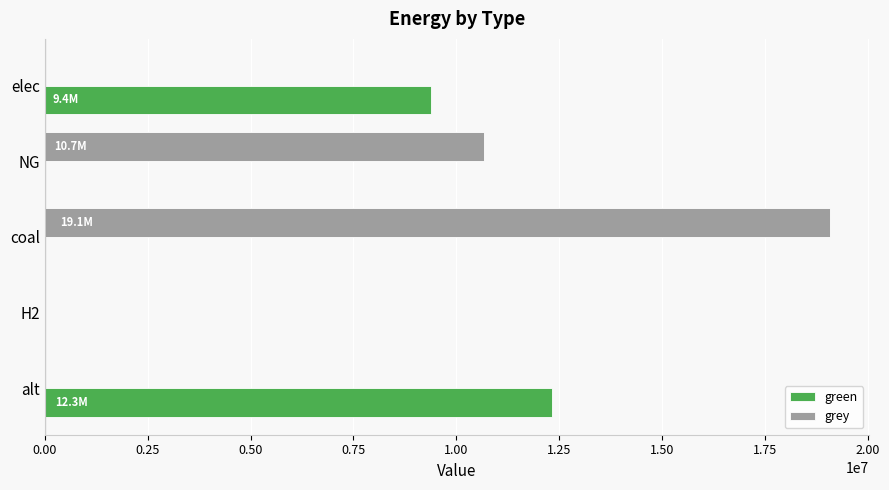

Is it true that green equals 7209309.3 at alt?

False